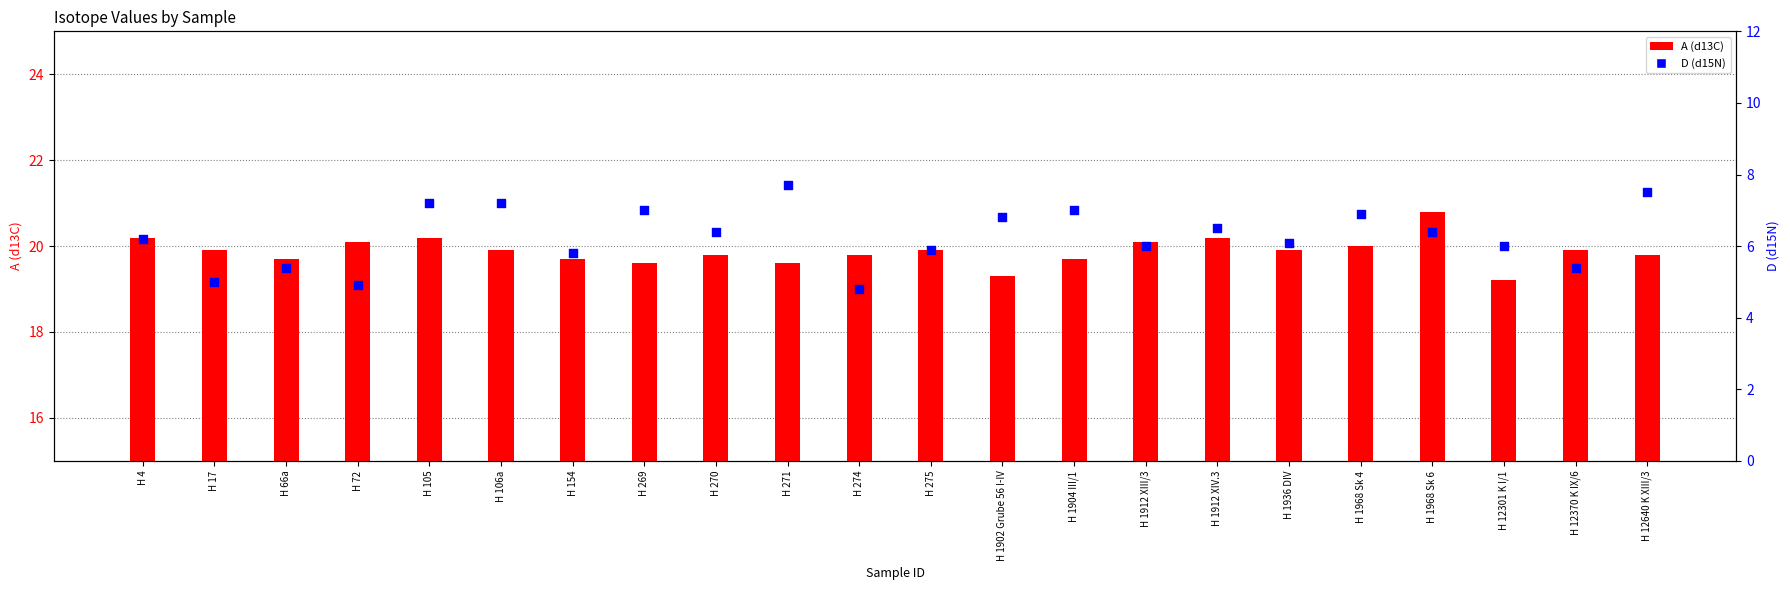

Which series reaches the minimum Y coordinate?

D (d15N)